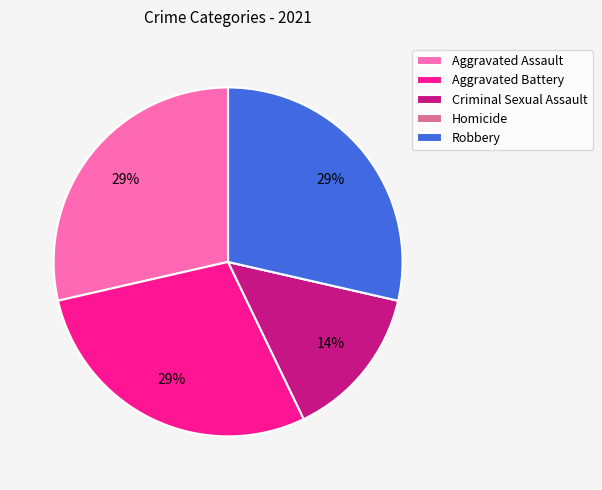

Which has a higher value, Aggravated Battery or Criminal Sexual Assault?

Aggravated Battery